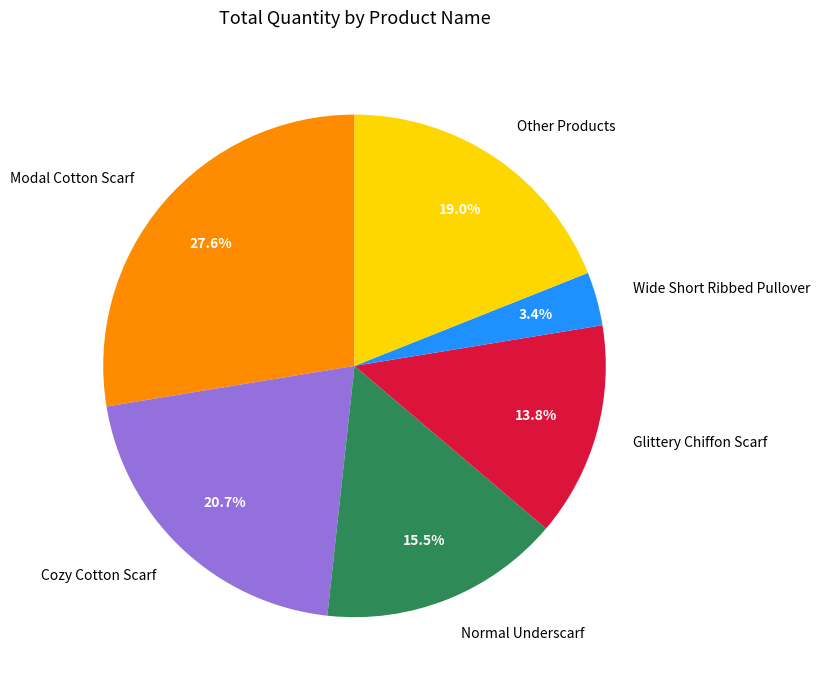

How many segments does this pie chart have?

6